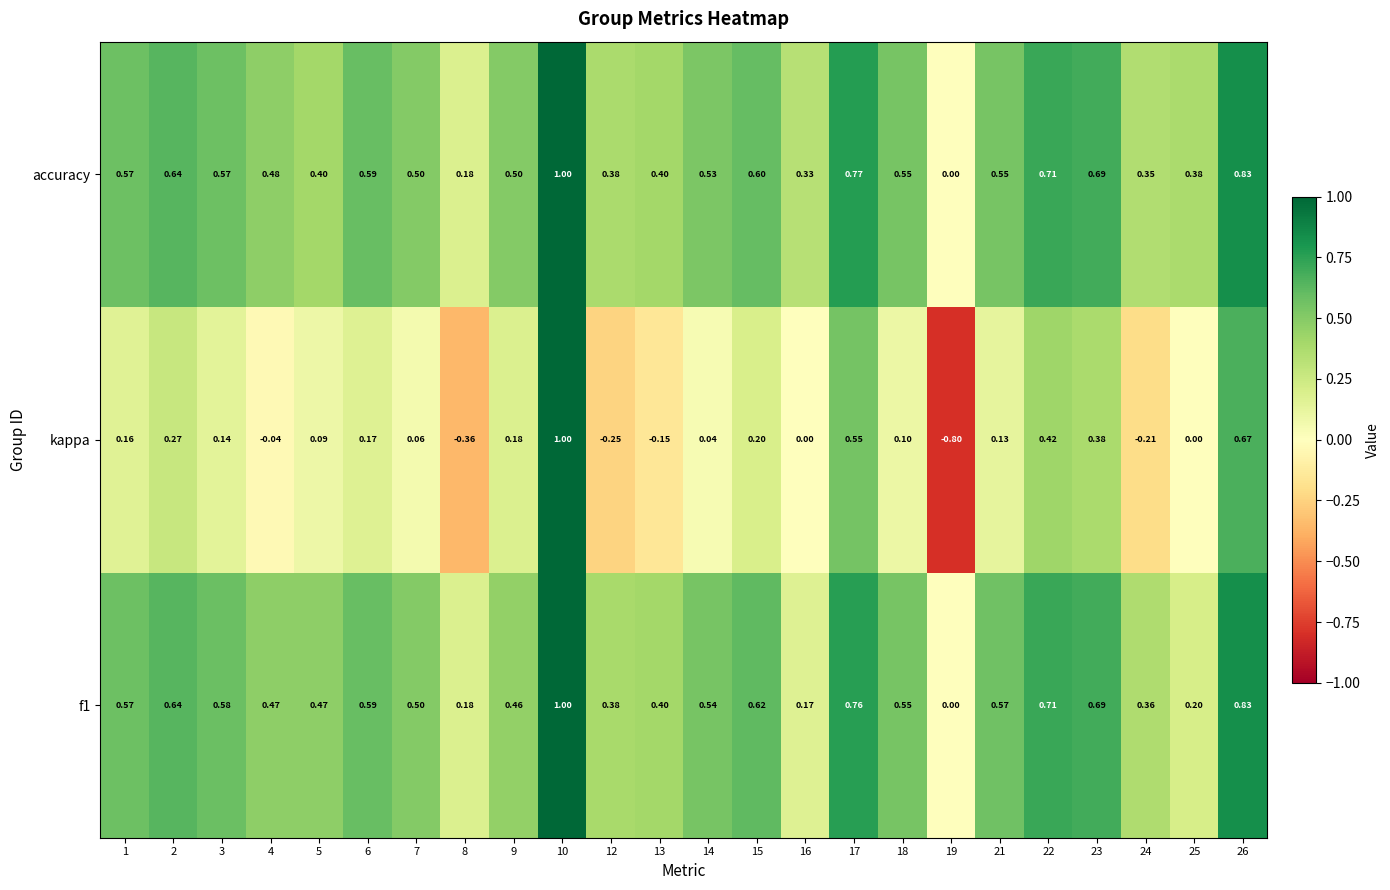

Which series has the largest total across all categories?

accuracy